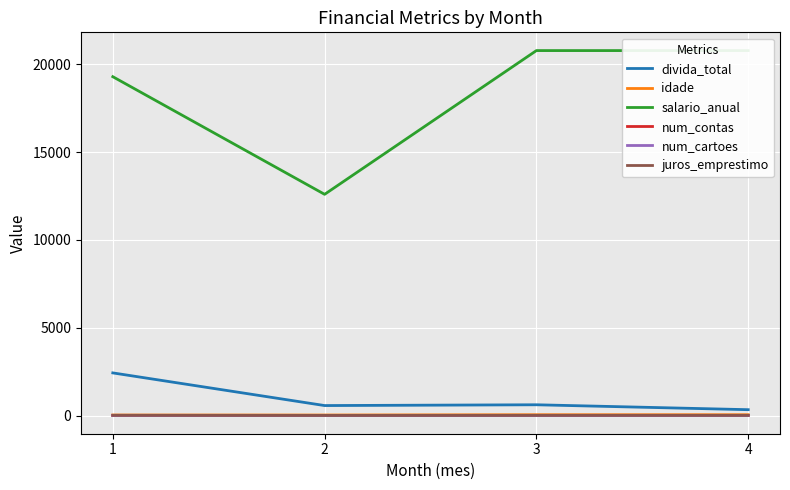

Which has a higher value, 3 or 1?

1